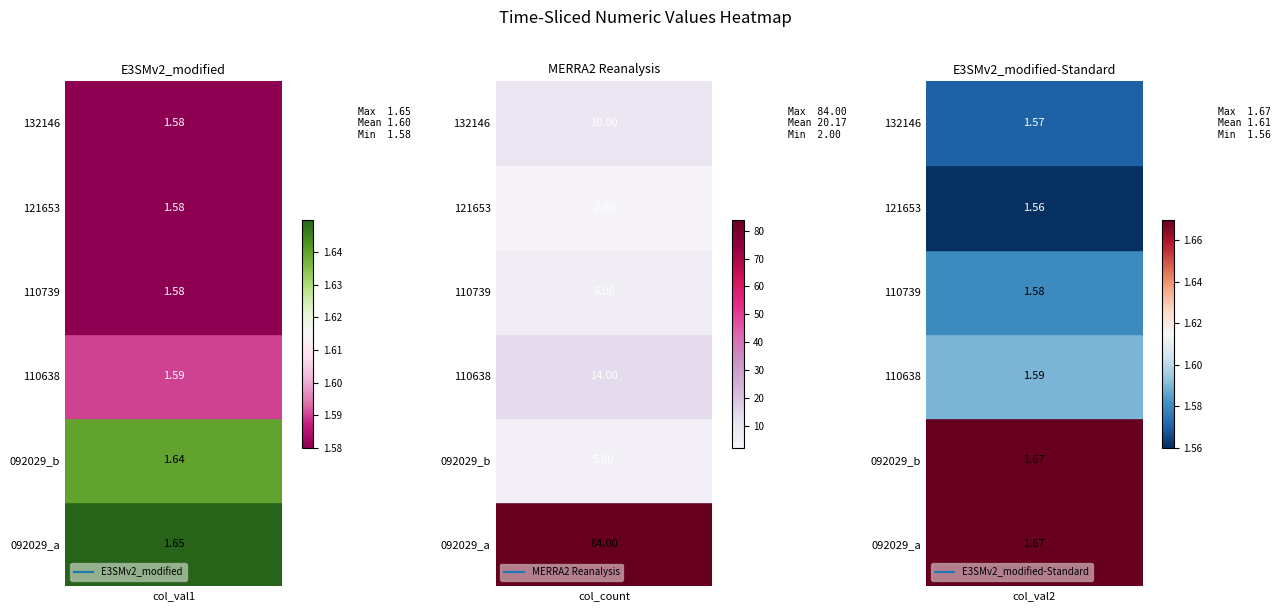

List the series in order of their peak value, highest first.

092029_a, 110638, 132146, 110739, 092029_b, 121653